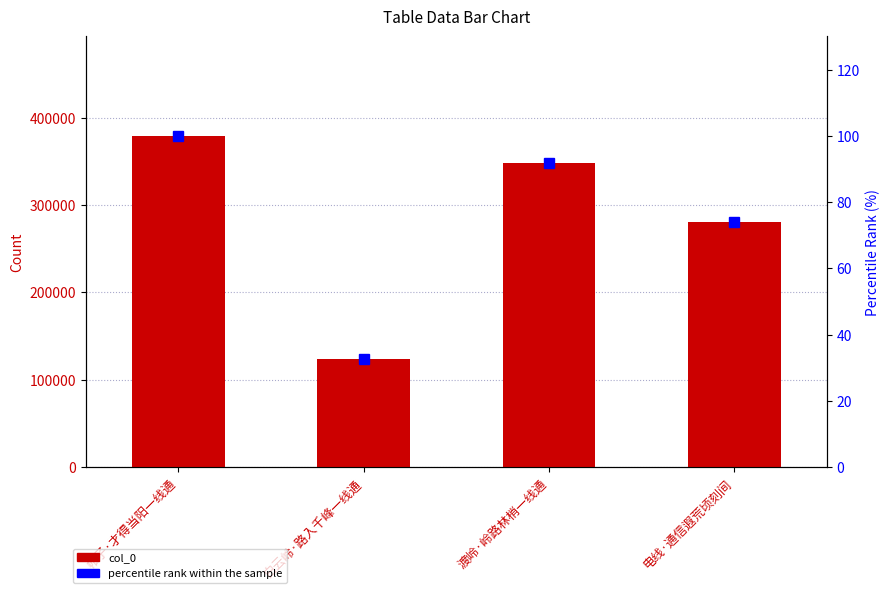

Rank the series by their average value, from lowest to highest.

percentile rank within the sample, col_0